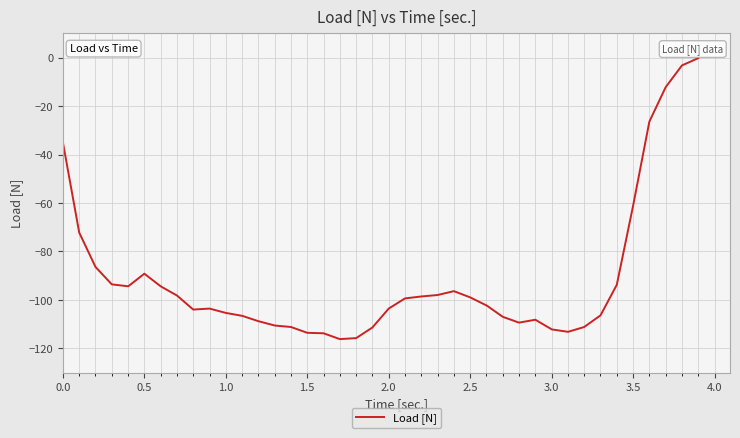

What is the minimum value shown in the chart?

-116.2